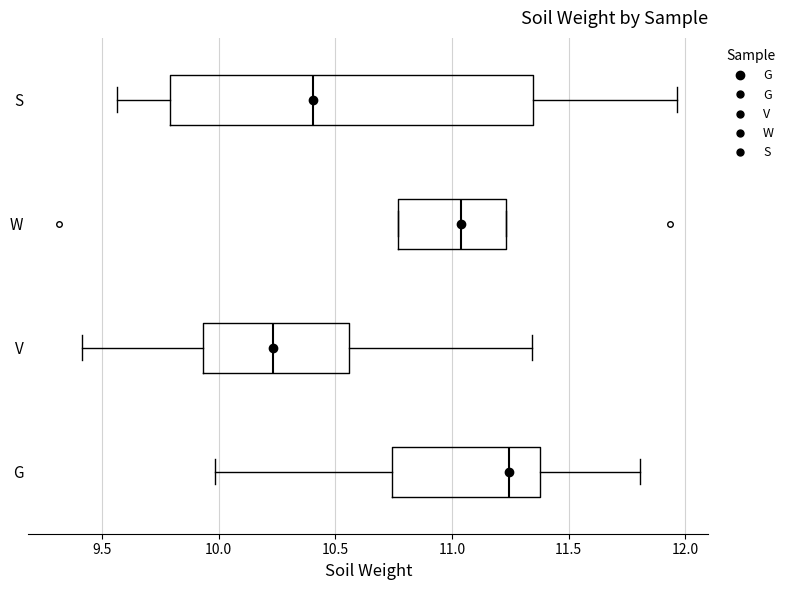

Which box has the furthest to the right median line?

G